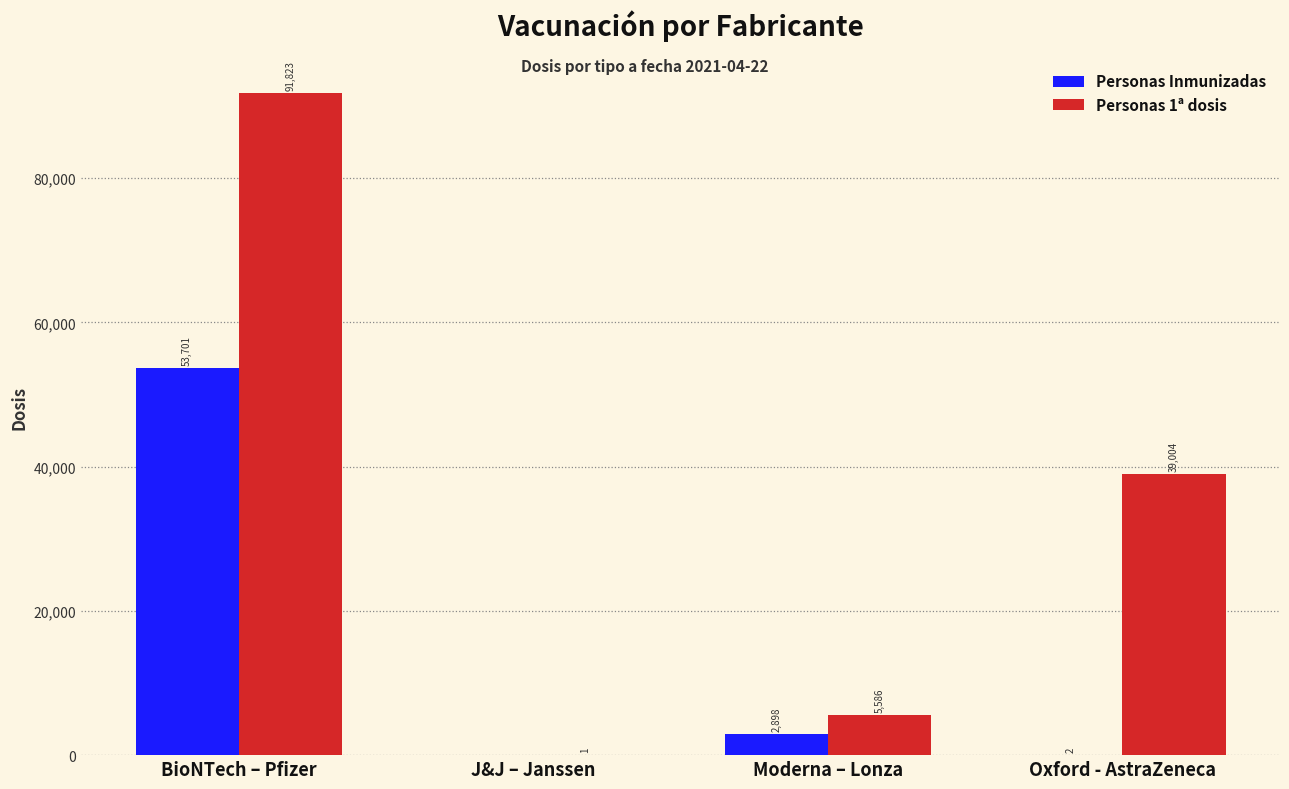

What is the total value across all series at Moderna – Lonza?

8484